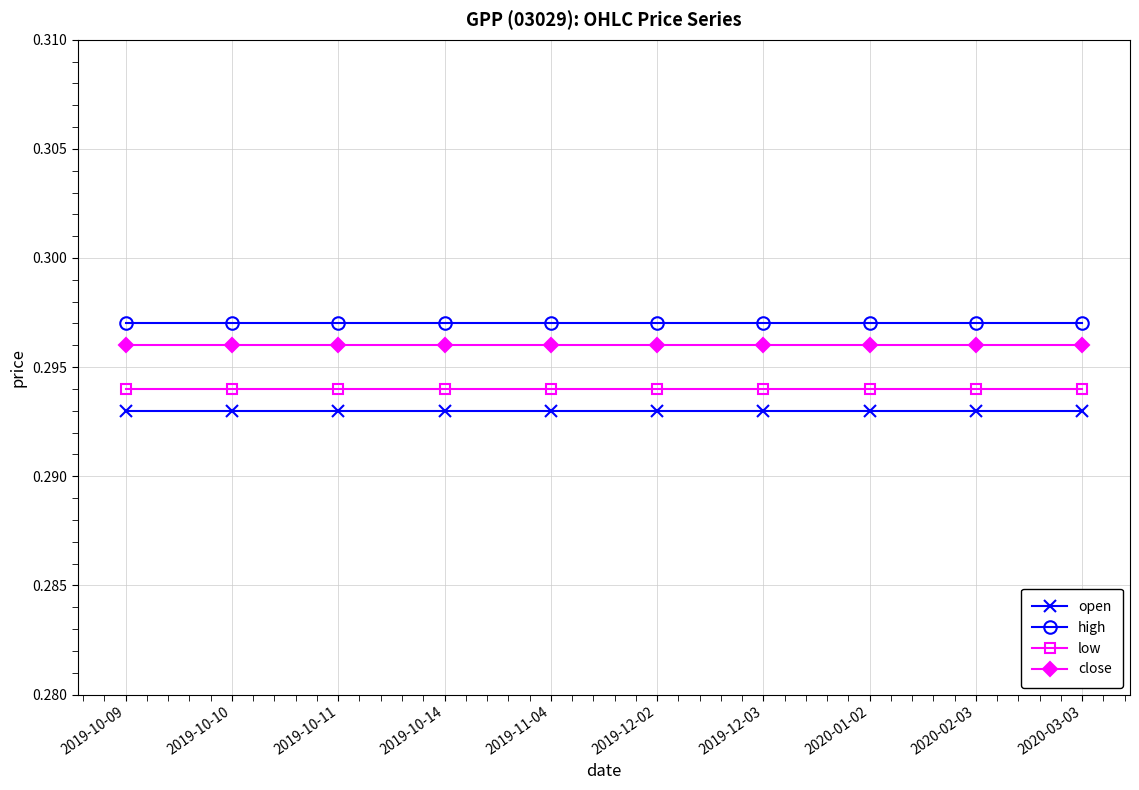

What position from the right is 2020-03-03?

1